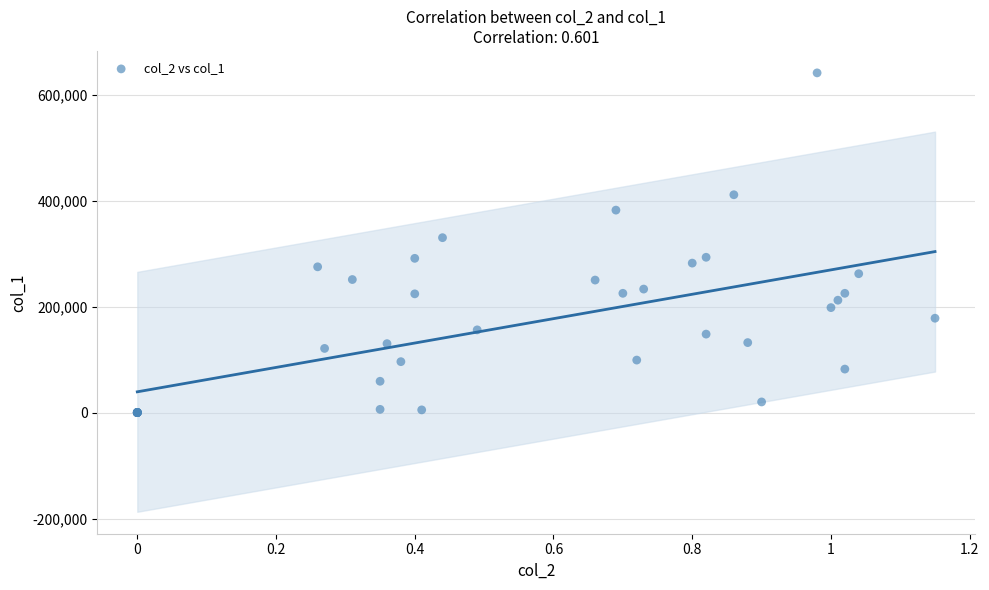

What Y value in the scatter plot is closest to 320500?

330000